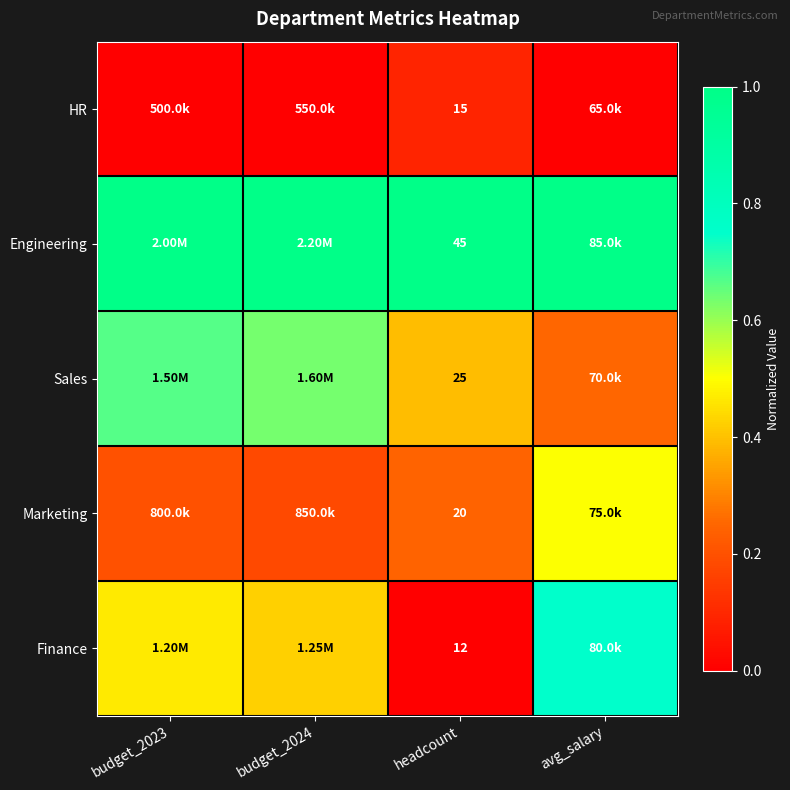

The value of Marketing at budget_2023 is 0.2. True or false?

True